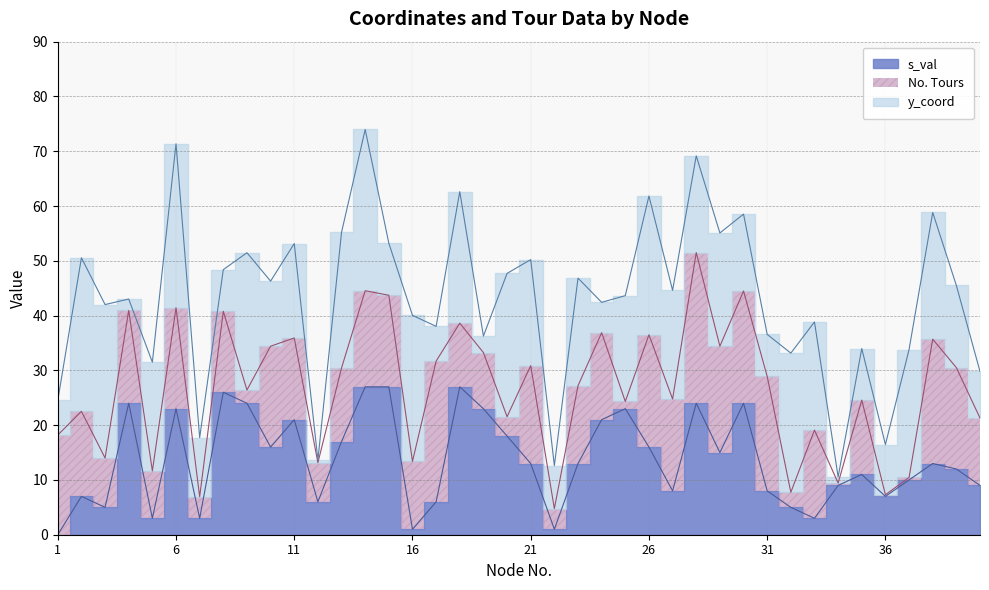

At which category does s_val reach its first local peak?

2